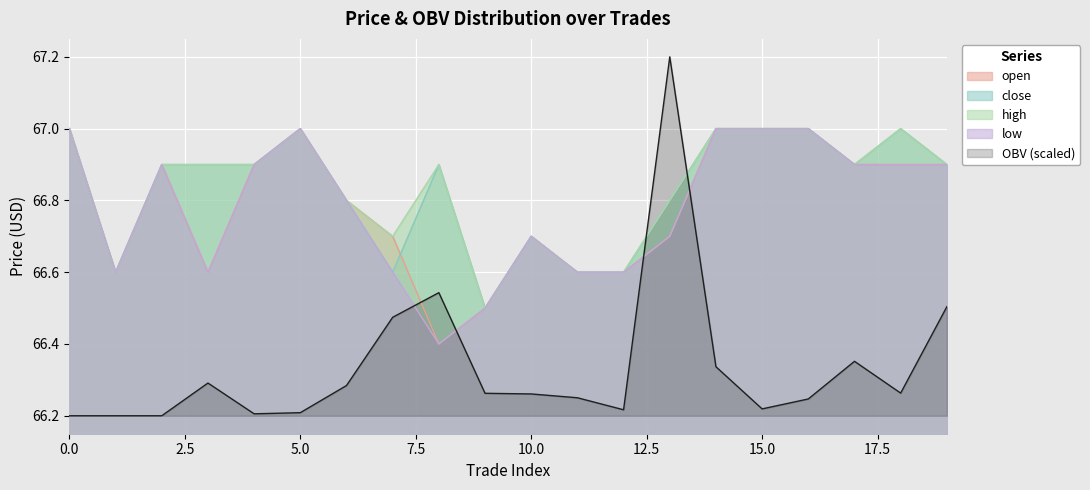

Which has a higher value, 9 or 6?

6